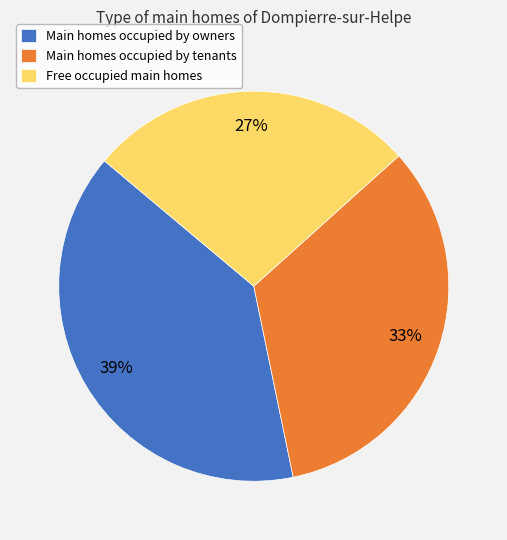

Is there a majority slice in this chart?

No